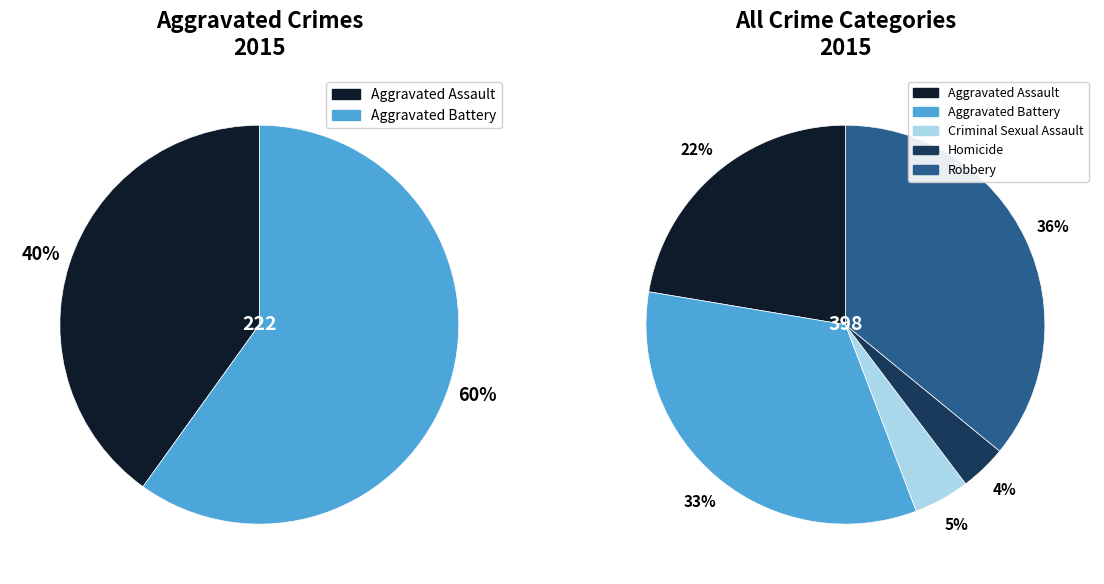

Is it true that Homicide is 4% of the pie?

True